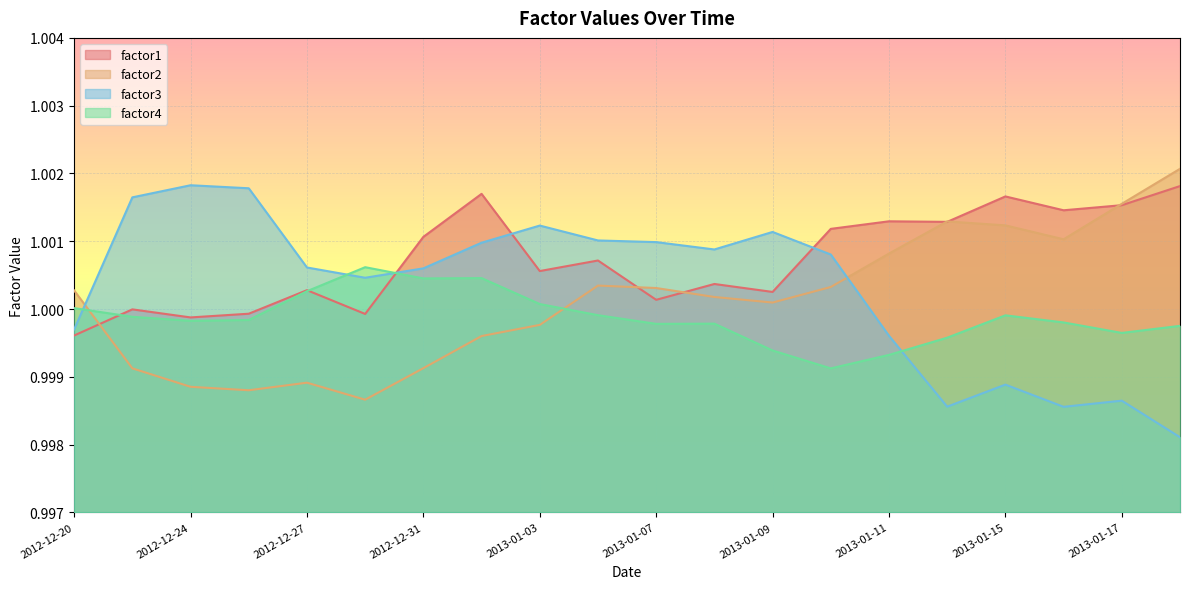

Reading left to right, what are all the values shown in this chart?

factor1: 1.0	1.0	1.0	1.0	1.0	1.0	1.0	1.0	1.0	1.0	1.0	1.0	1.0	1.0	1.0	1.0	1.0	1.0	1.0	1.0
factor2: 1.0	1.0	1.0	1.0	1.0	1.0	1.0	1.0	1.0	1.0	1.0	1.0	1.0	1.0	1.0	1.0	1.0	1.0	1.0	1.0
factor3: 1.0	1.0	1.0	1.0	1.0	1.0	1.0	1.0	1.0	1.0	1.0	1.0	1.0	1.0	1.0	1.0	1.0	1.0	1.0	1.0
factor4: 1.0	1.0	1.0	1.0	1.0	1.0	1.0	1.0	1.0	1.0	1.0	1.0	1.0	1.0	1.0	1.0	1.0	1.0	1.0	1.0